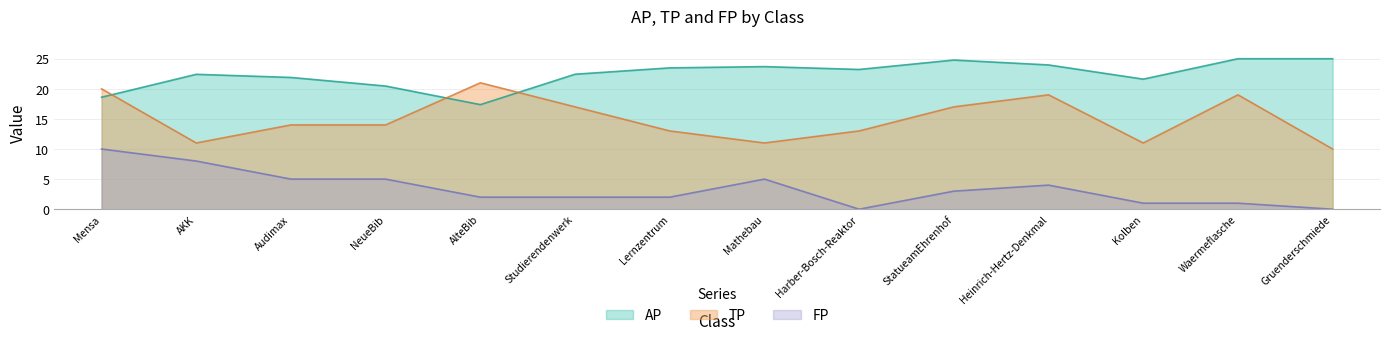

Count the FP values in the range 1 to 5.

10